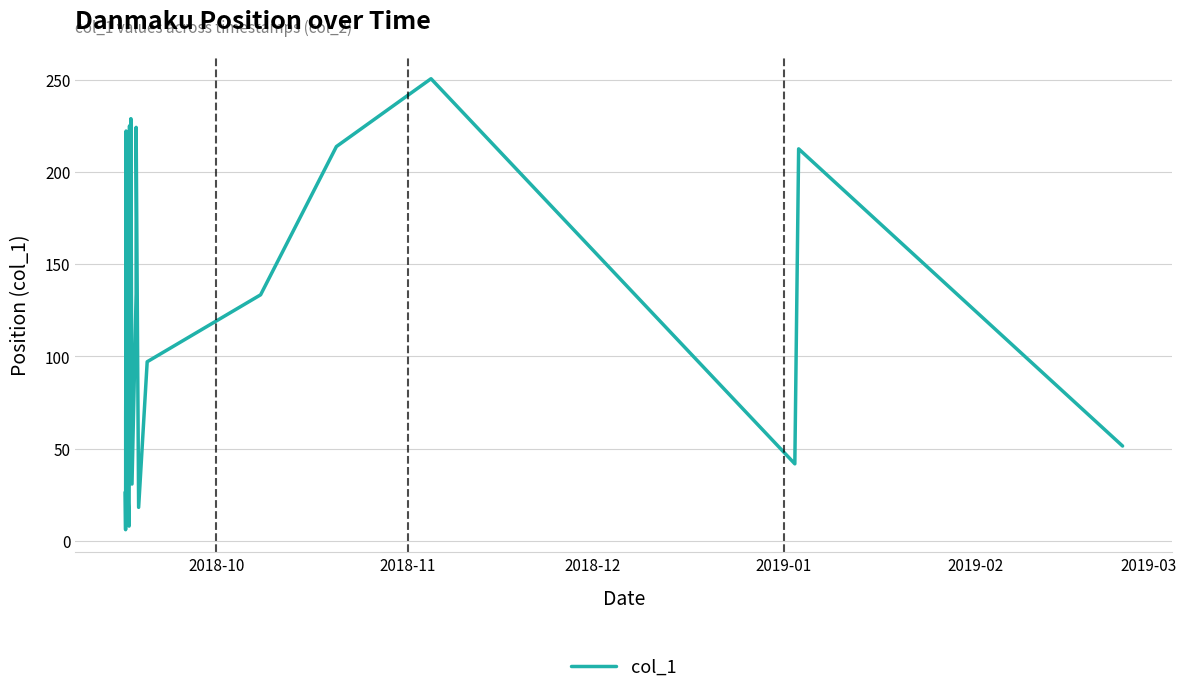

What is the difference between the maximum and minimum values?

244.7